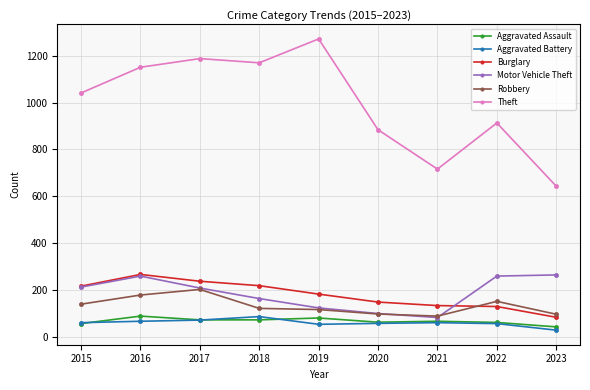

What is the total value across all series at 2017?

1978